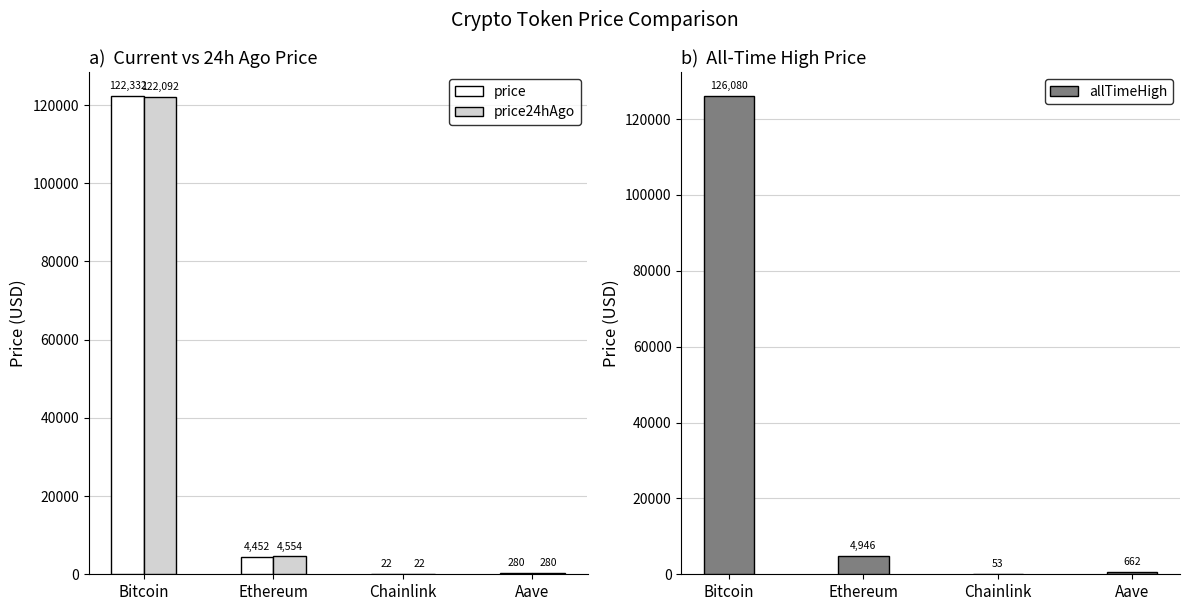

Which series has the largest range (max minus min)?

allTimeHigh